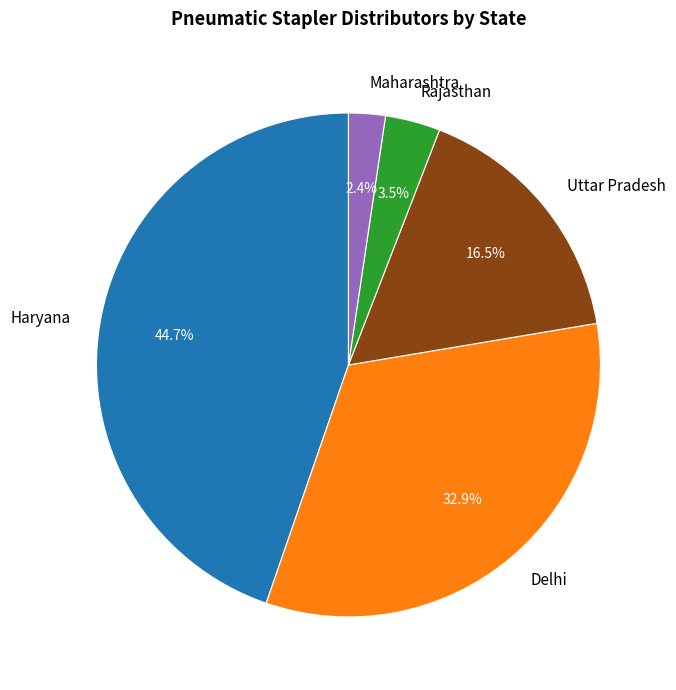

True or false: Haryana accounts for 45% of the total.

True